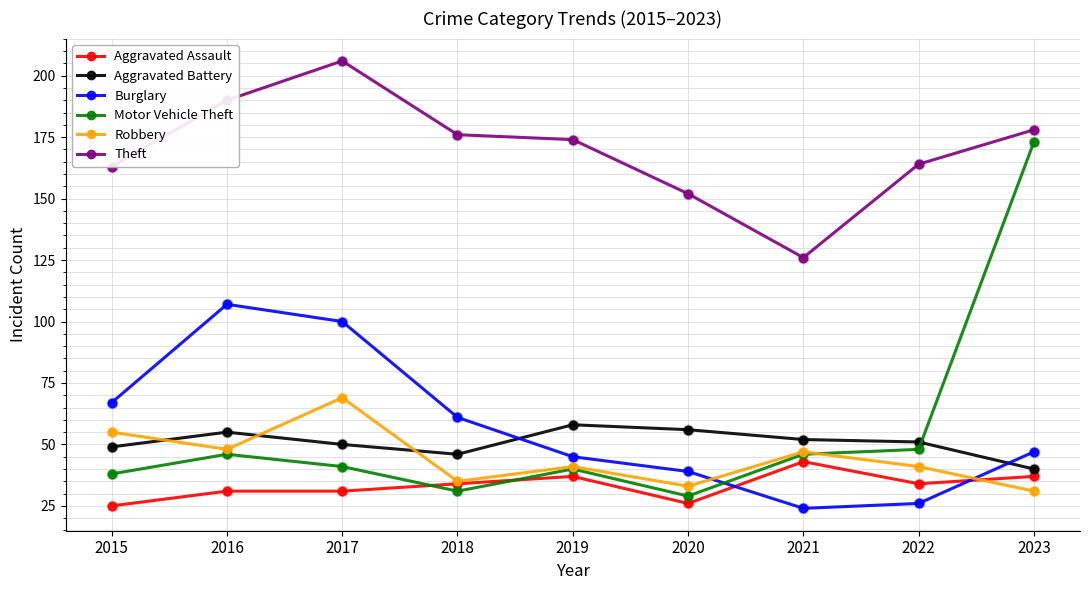

What are all the series names shown in the legend?

Aggravated Assault, Aggravated Battery, Burglary, Motor Vehicle Theft, Robbery, Theft